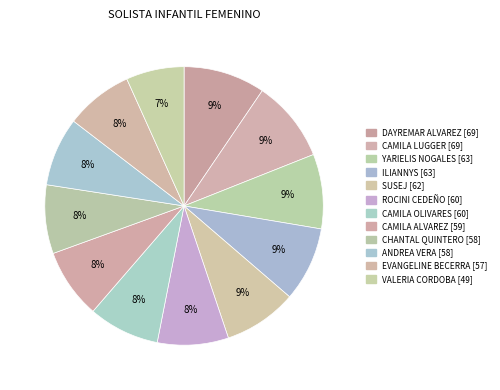

How many slices are in this pie chart?

12